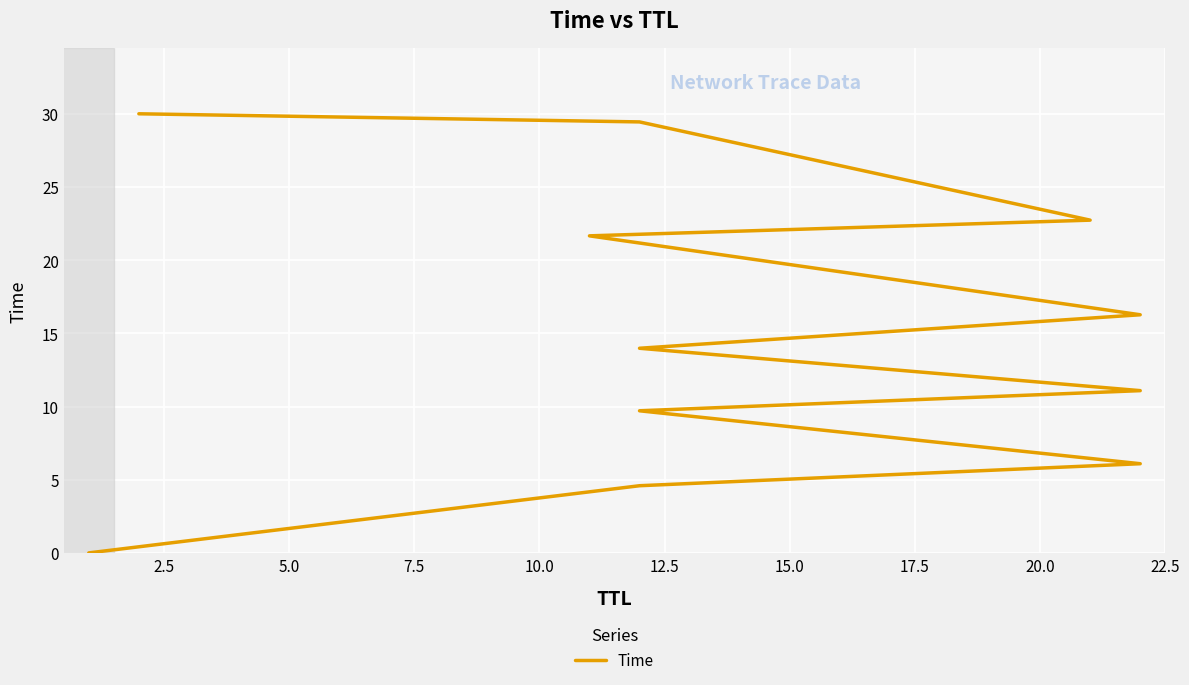

How many lines are shown in the chart?

1